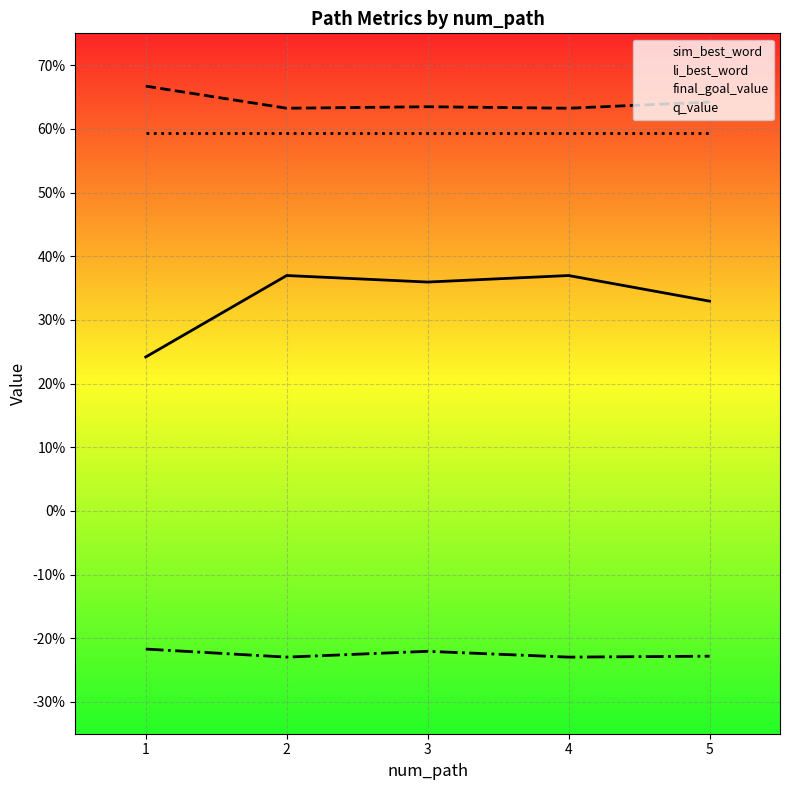

What is the sum of all final_goal_value values?

3.0